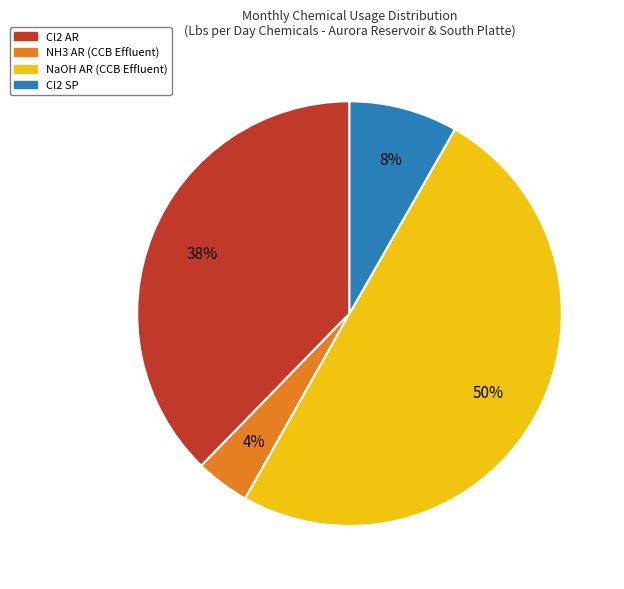

Do NaOH AR (CCB Effluent) and Cl2 SP together represent more than half of the pie?

Yes